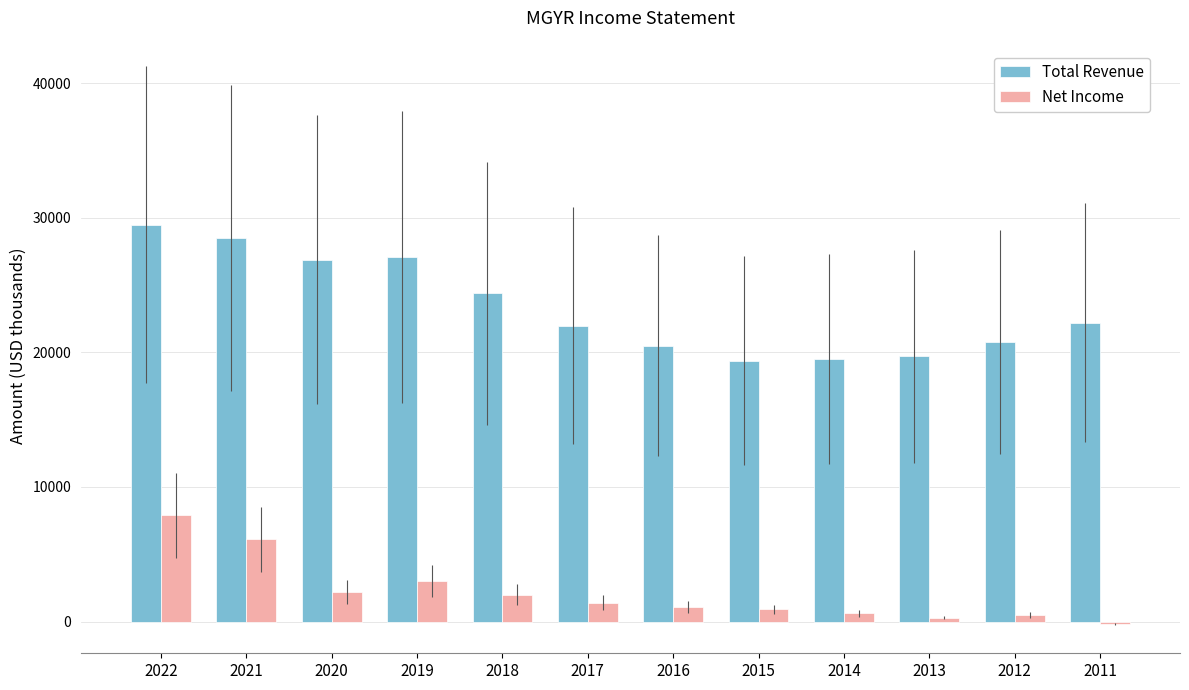

Rank the series at 2014 from highest to lowest value.

Total Revenue, Net Income